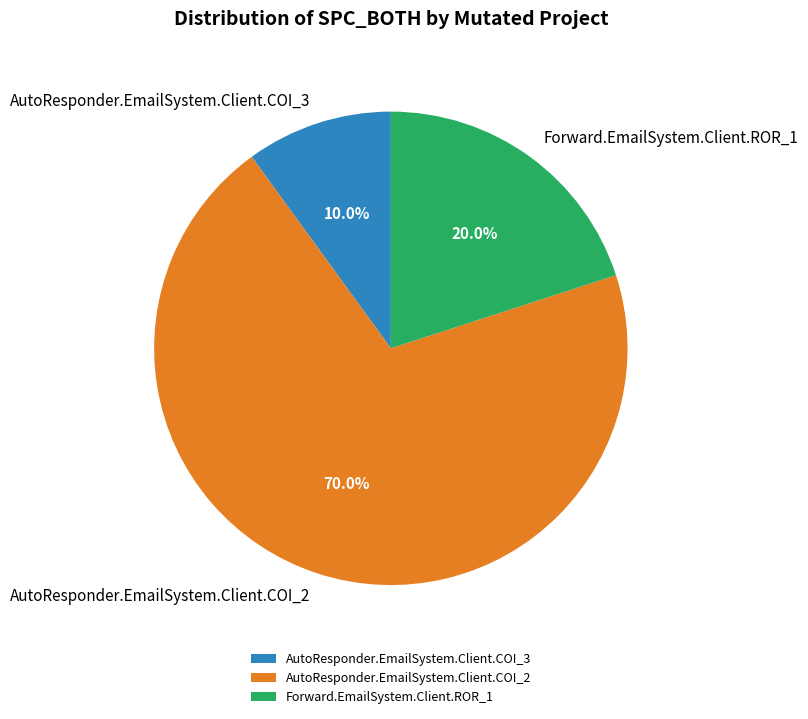

To the nearest percent, what percentage of the pie is AutoResponder.EmailSystem.Client.COI_2?

70%